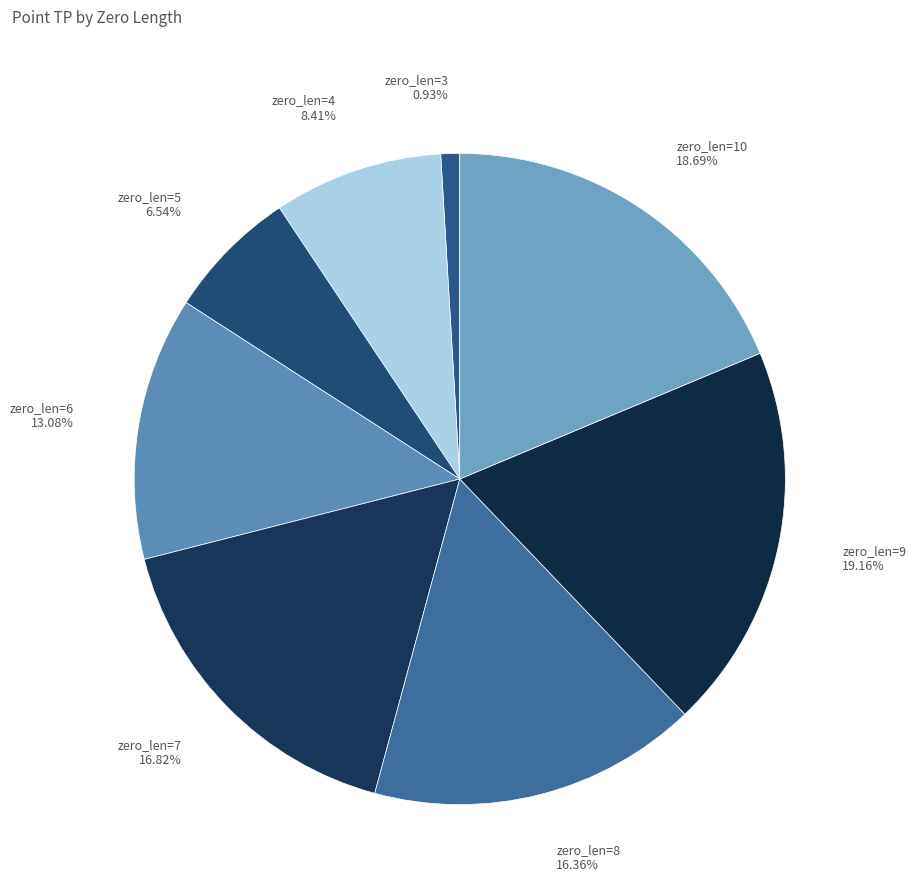

Count the number of slices in the pie.

8